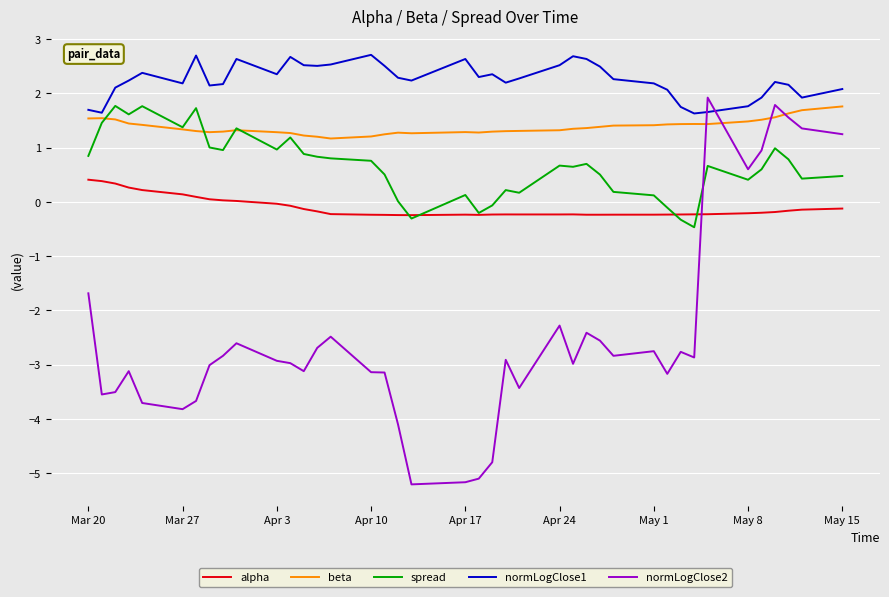

What is the smallest value displayed?

-5.2